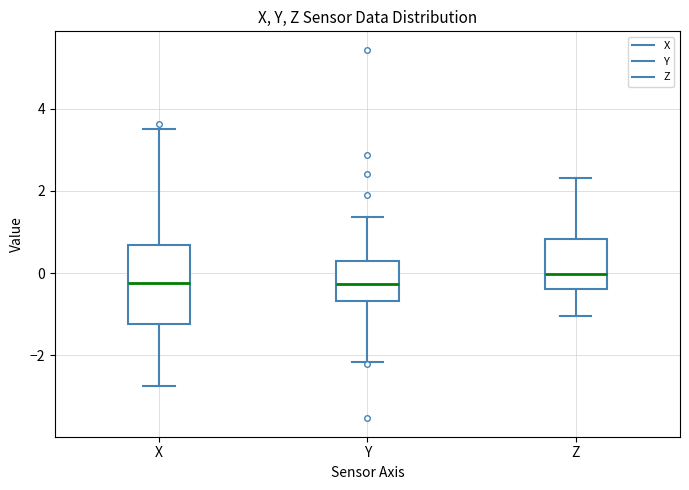

Reading left to right, read every box against the y-axis: the position of its median line, the range the box covers, and the ends of its whiskers. The values are not printed on the chart, so give them approximately, as read against the axis.

X: median -0.2, box -1.2 to 0.6, whiskers -2.8 to 3.4
Y: median -0.2, box -0.6 to 0.2, whiskers -2.2 to 1.4
Z: median 0.0, box -0.4 to 0.8, whiskers -1.0 to 2.4